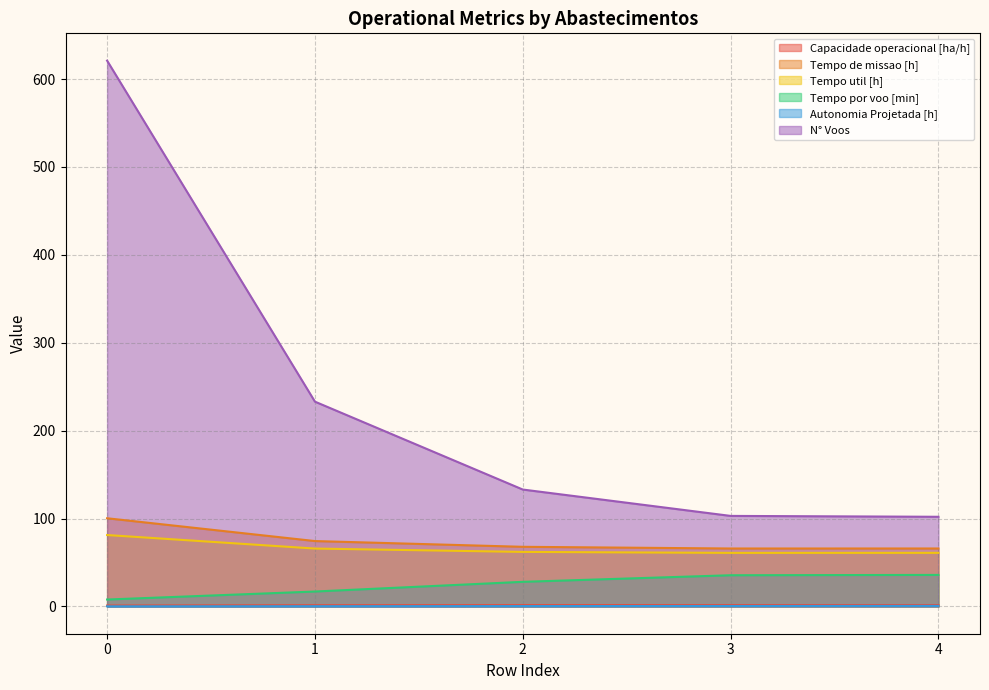

What is the maximum value shown in the chart?

621.0